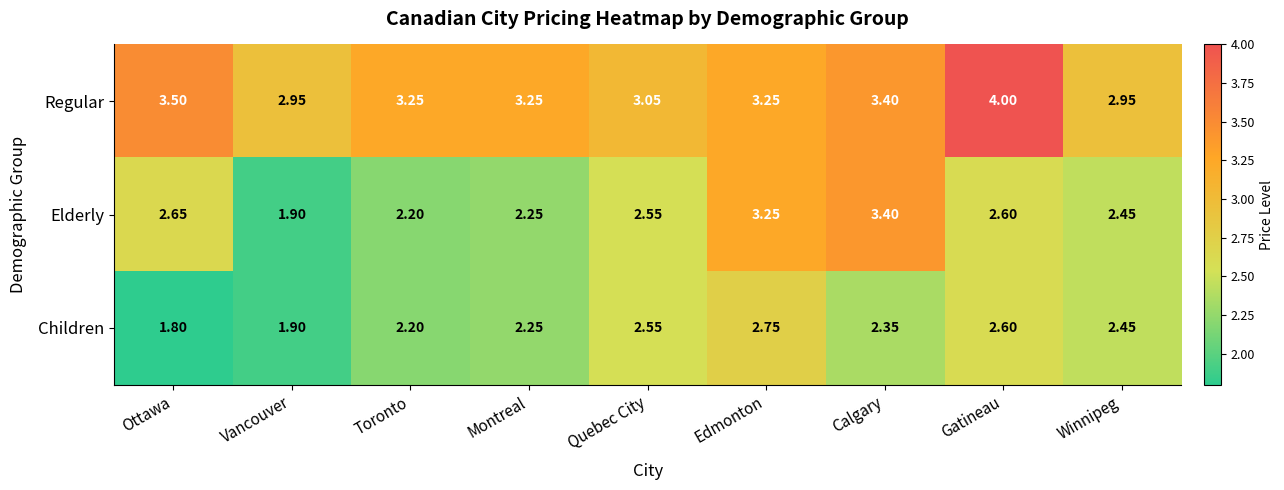

Which label corresponds to the smallest value in the chart?

Ottawa